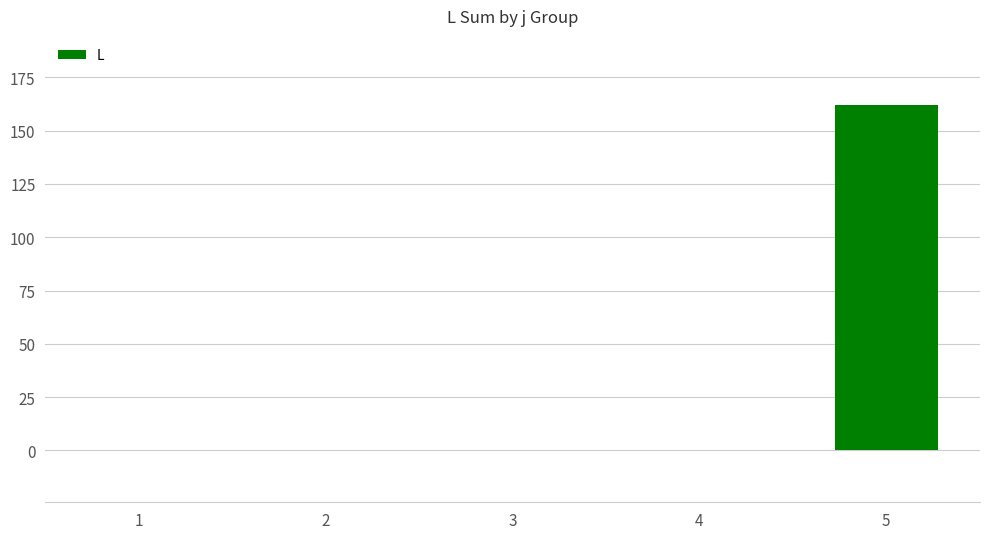

Count the number of data series in this chart.

1